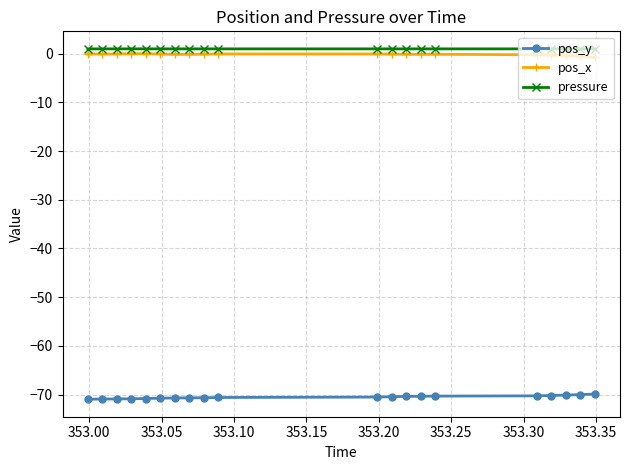

True or false: pressure has more than 0 points higher than both neighbors.

True